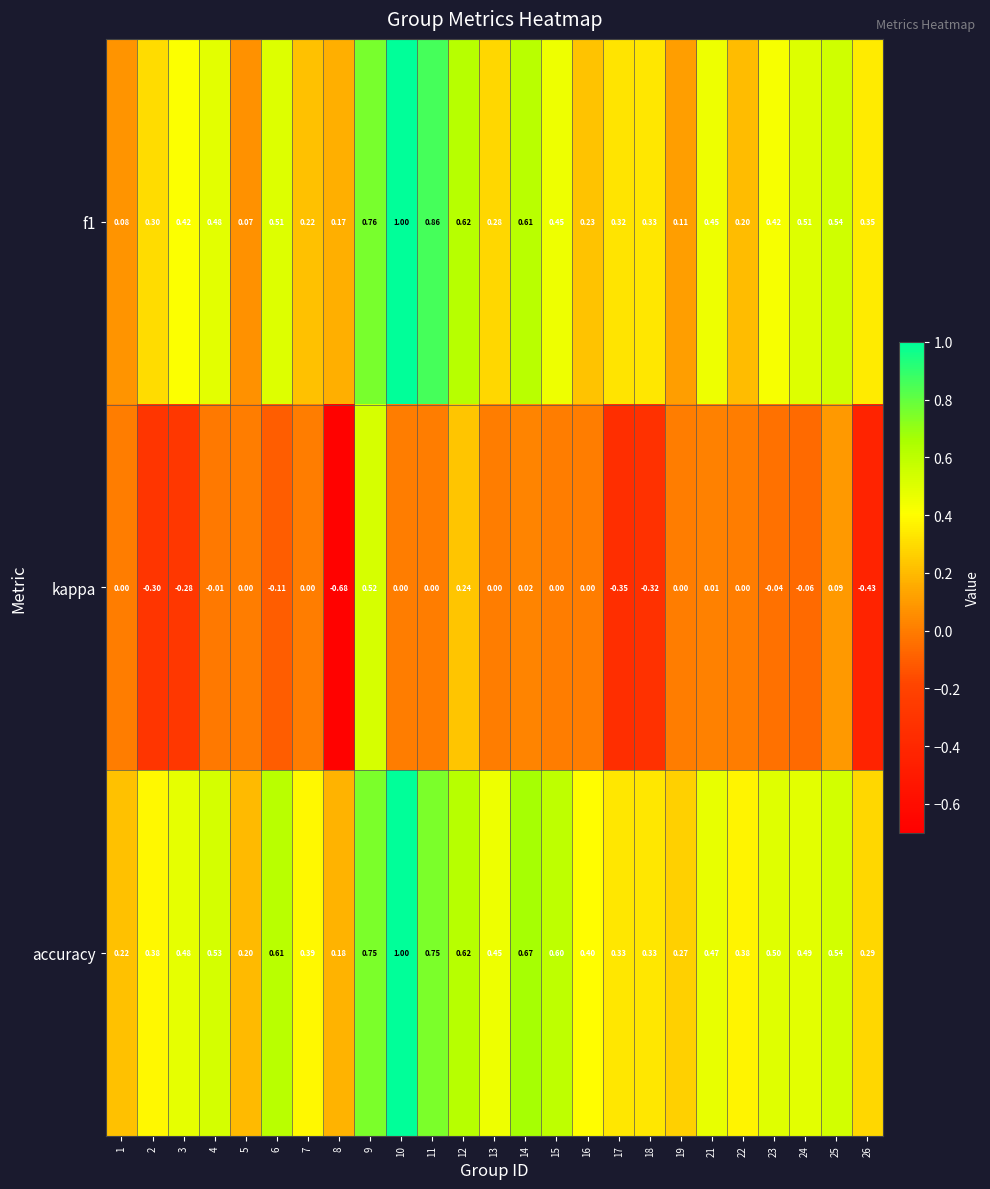

At 21, list the series in order from smallest to largest.

kappa, f1, accuracy